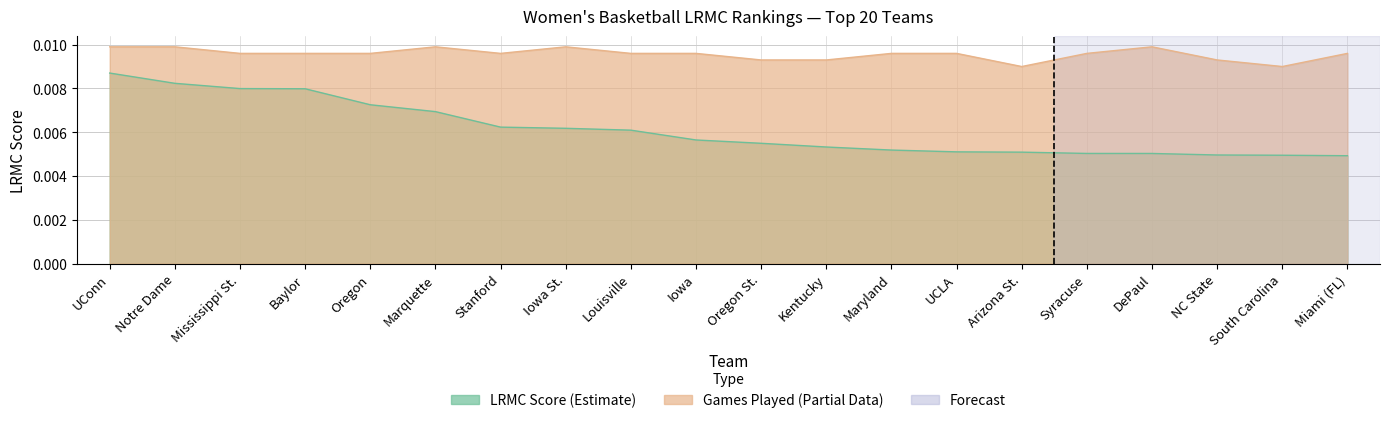

True or false: LRMC and ngames intersect in this chart.

False